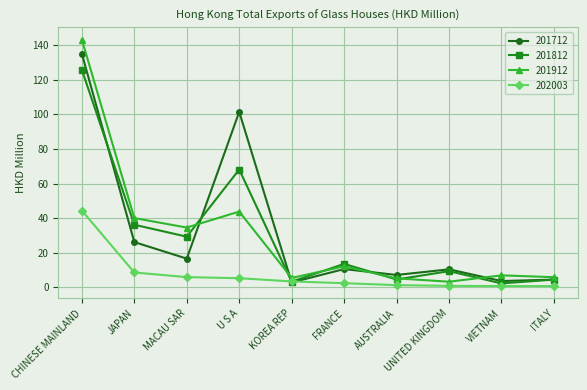

The value of 201712 at KOREA REP is 2.7. True or false?

True